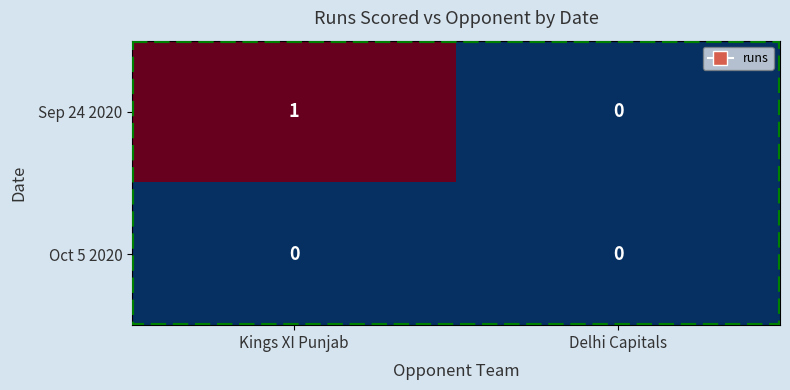

Which series has the widest spread of values?

Sep 24 2020